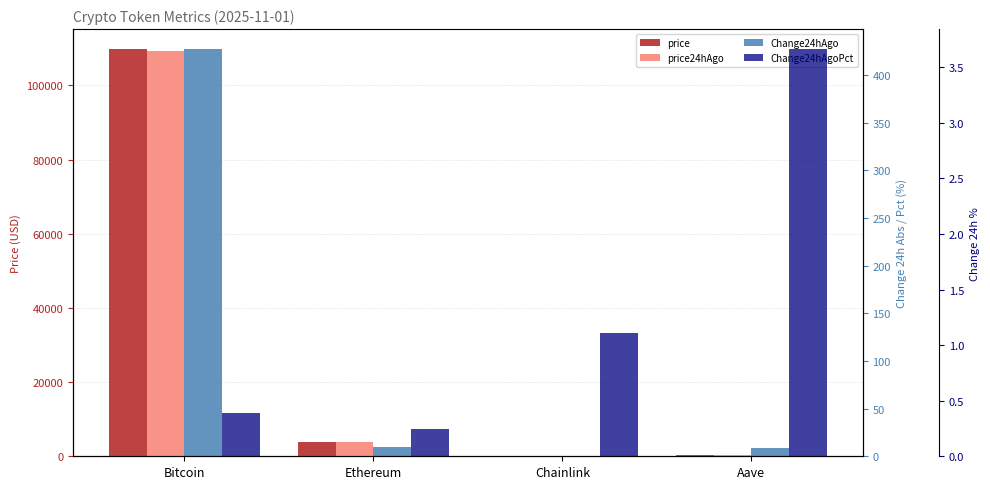

Which series has the widest spread of values?

price